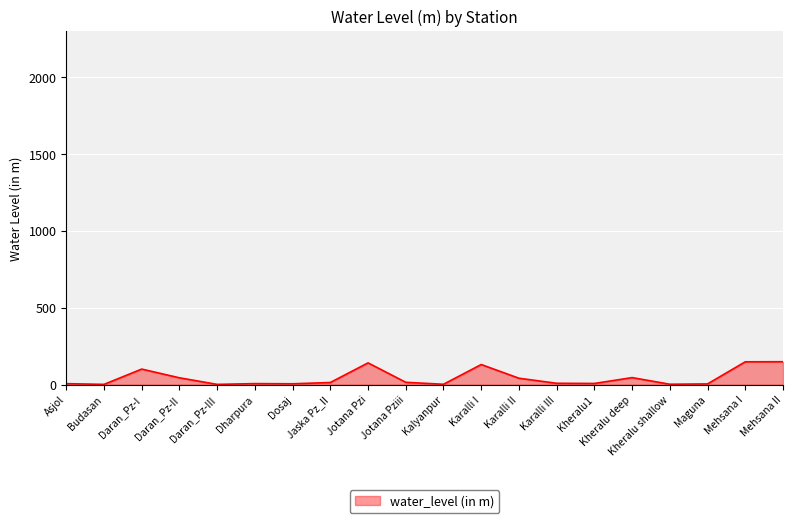

What is the sum of all values?

892.9